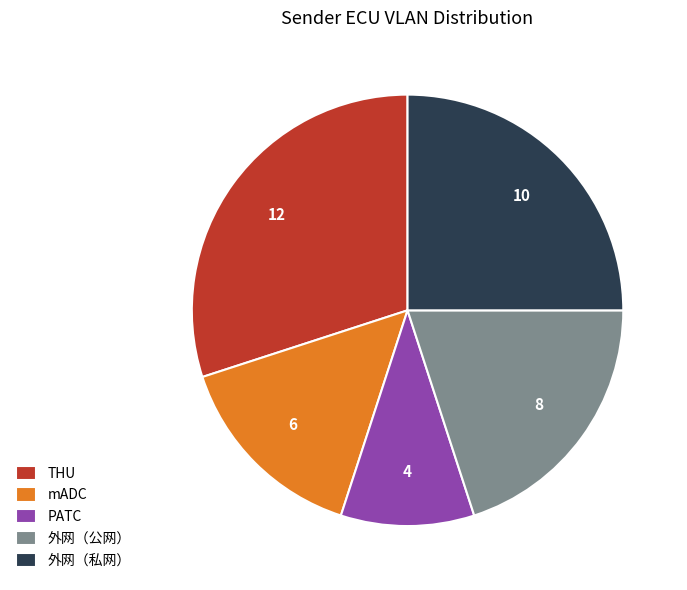

What is the largest slice in the pie chart?

THU